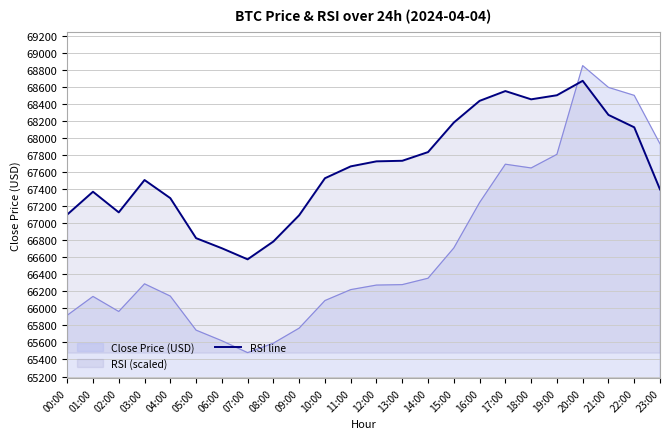

What is the value of the 21st point from the left?

68670.6